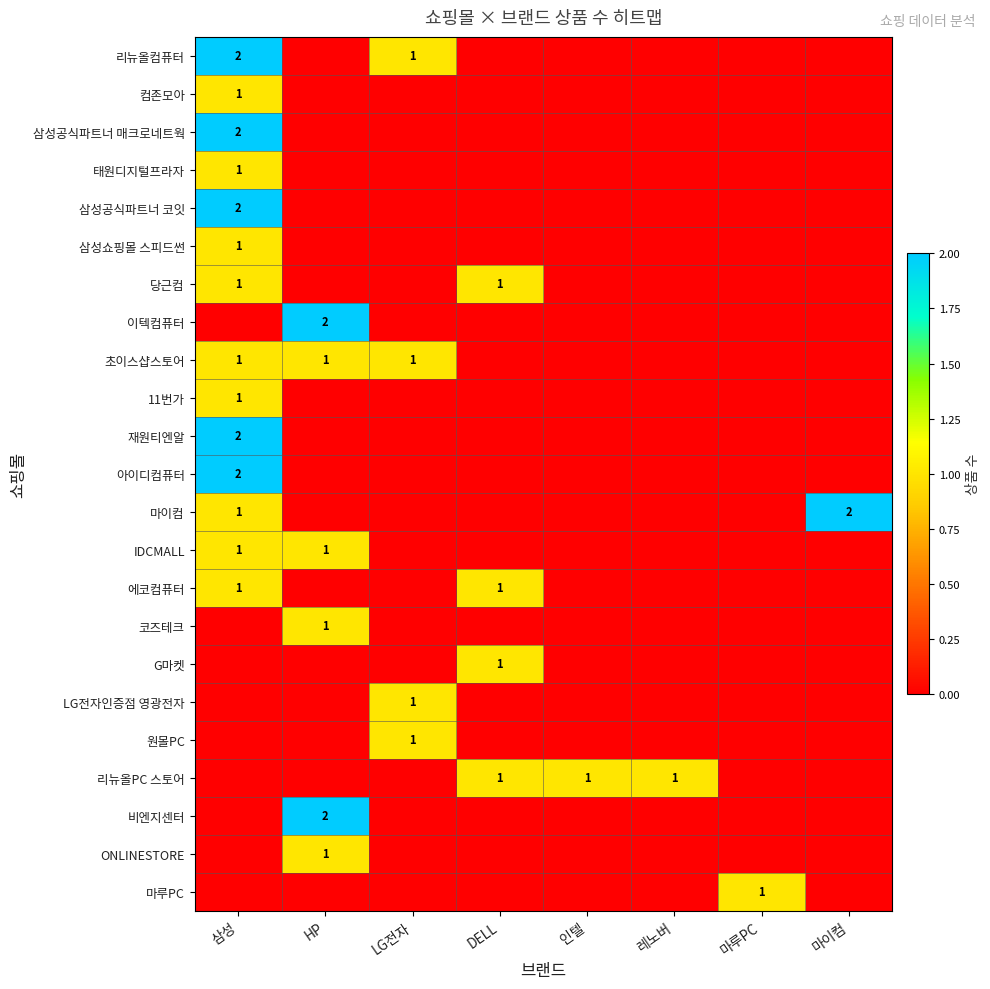

True or false: 초이스샵스토어 has a value of 1 at 삼성.

True